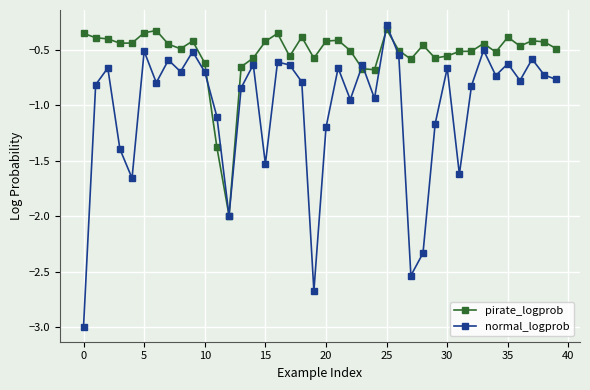

Which series has the largest range (max minus min)?

normal_logprob